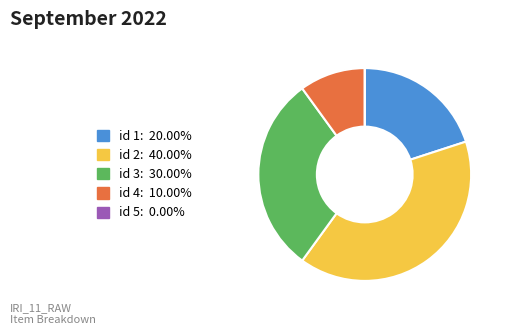

Is there a majority slice in this chart?

No